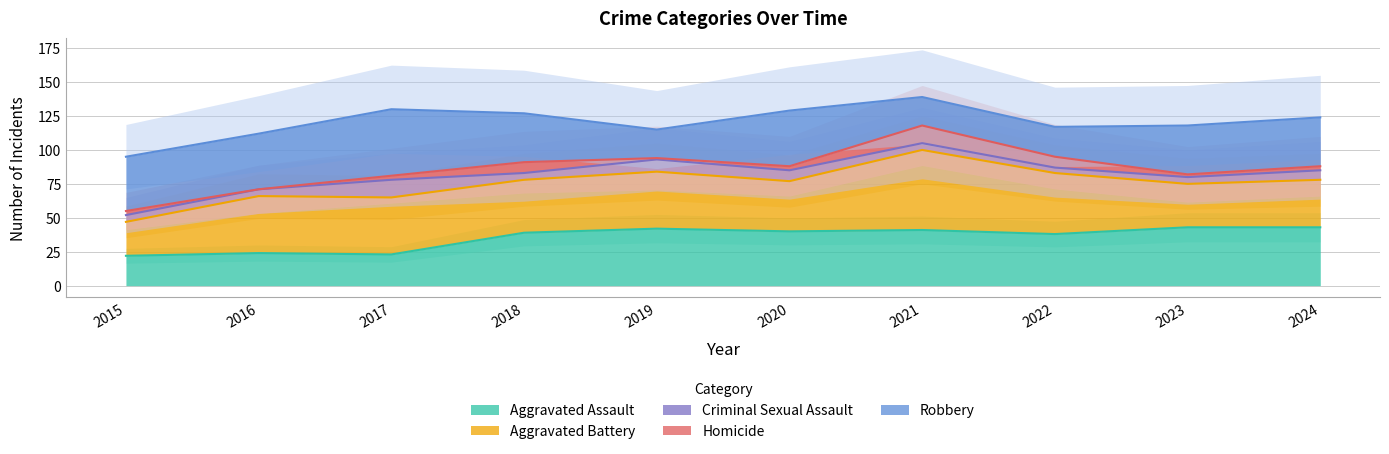

Rank the categories by Aggravated Assault value from lowest to highest.

2015, 2017, 2016, 2022, 2018, 2020, 2021, 2019, 2023, 2024